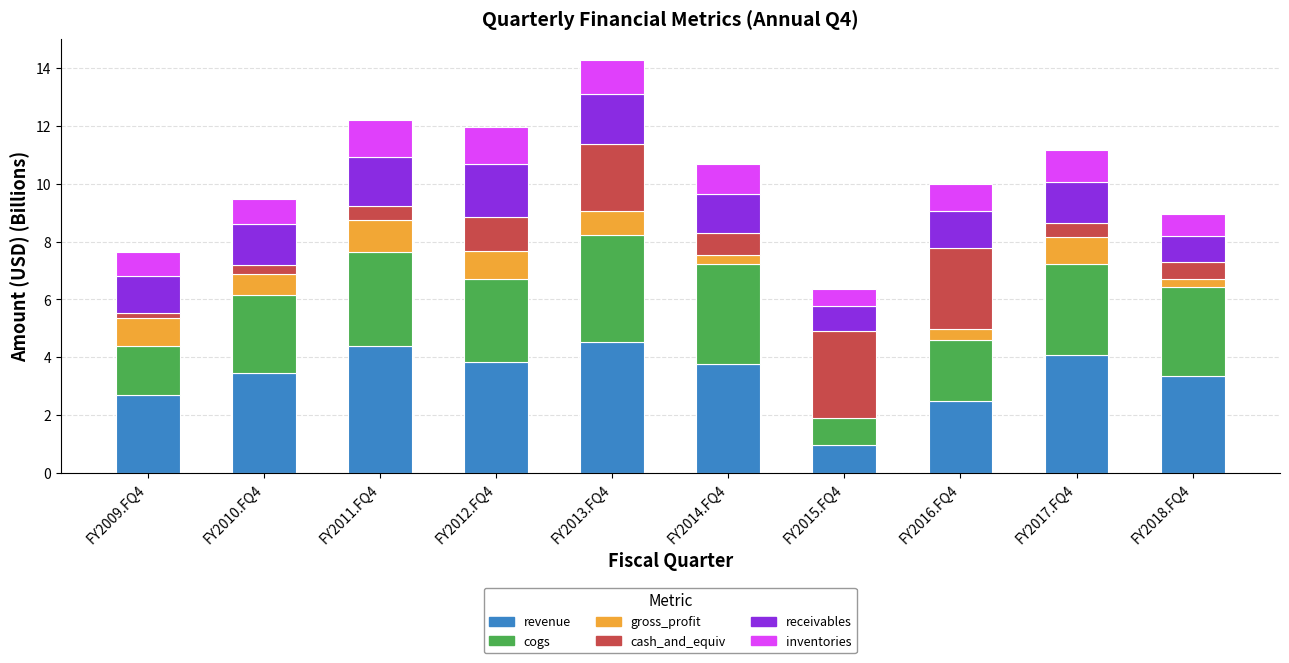

Rank the series by their maximum value, from highest to lowest.

revenue, cogs, cash_and_equiv, receivables, inventories, gross_profit